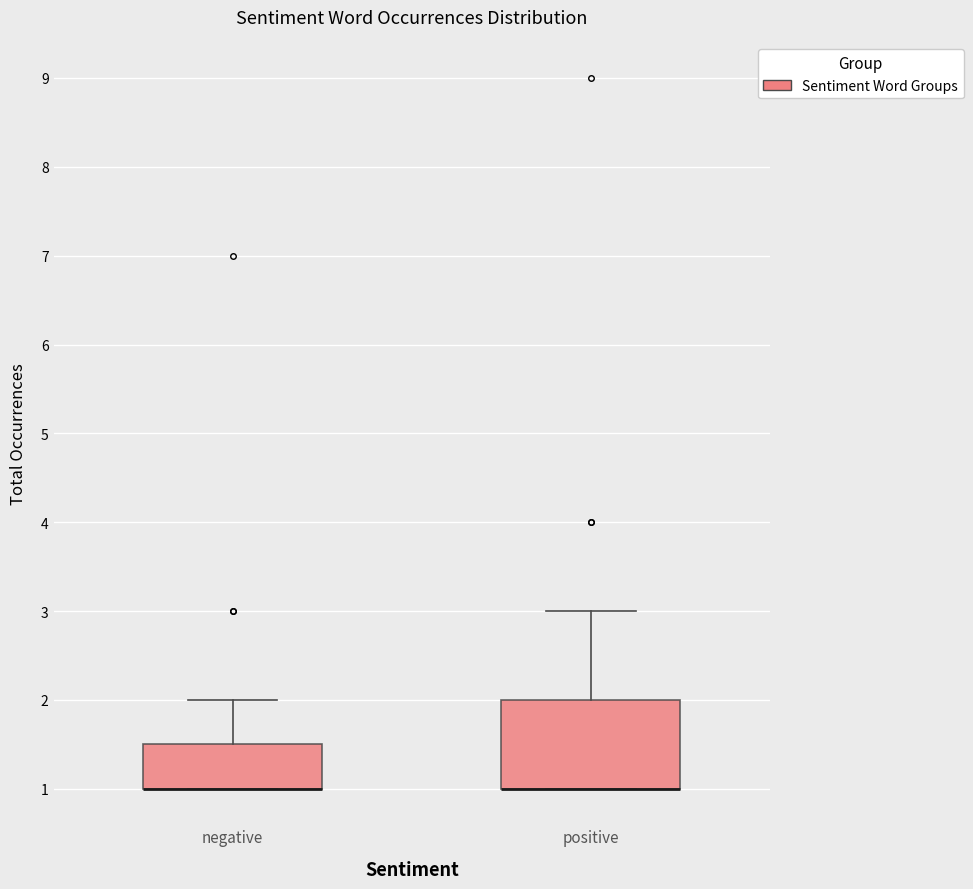

Reading left to right, transcribe this box plot: for each box, give where its median line is, the range the box spans, and where its two whiskers end, as read against the y-axis. The values are not printed on the chart, so give them approximately, as read against the axis.

negative: median 1.0 (drawn on the box's lower edge), box 1.0 to 1.5, whiskers 1.0 to 2.0
positive: median 1.0 (drawn on the box's lower edge), box 1.0 to 2.0, whiskers 1.0 to 3.0